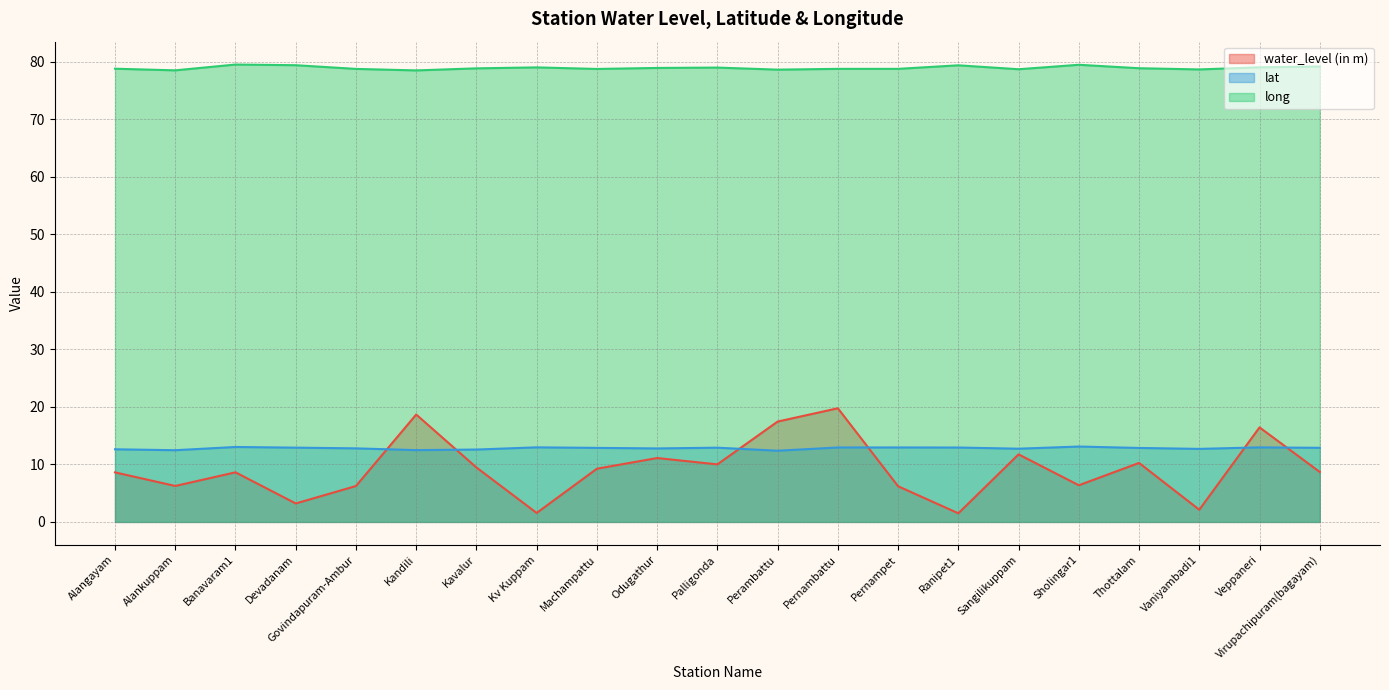

At Alangayam, list the series in order from largest to smallest.

long, lat, water_level (in m)